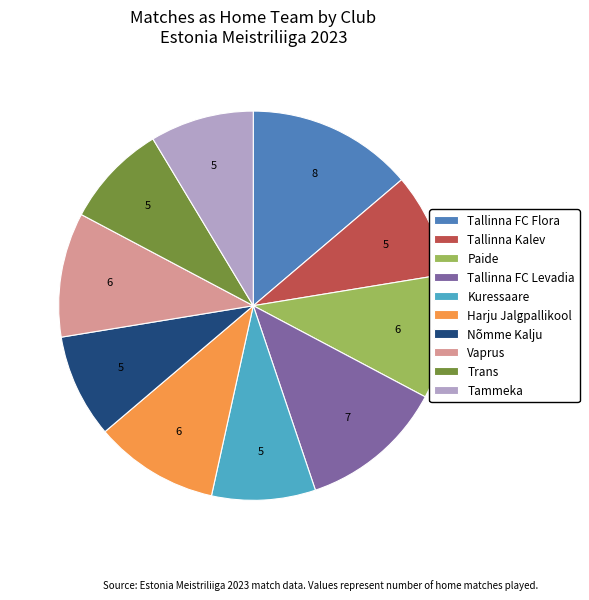

Do Harju Jalgpallikool and Kuressaare together represent more than half of the pie?

No